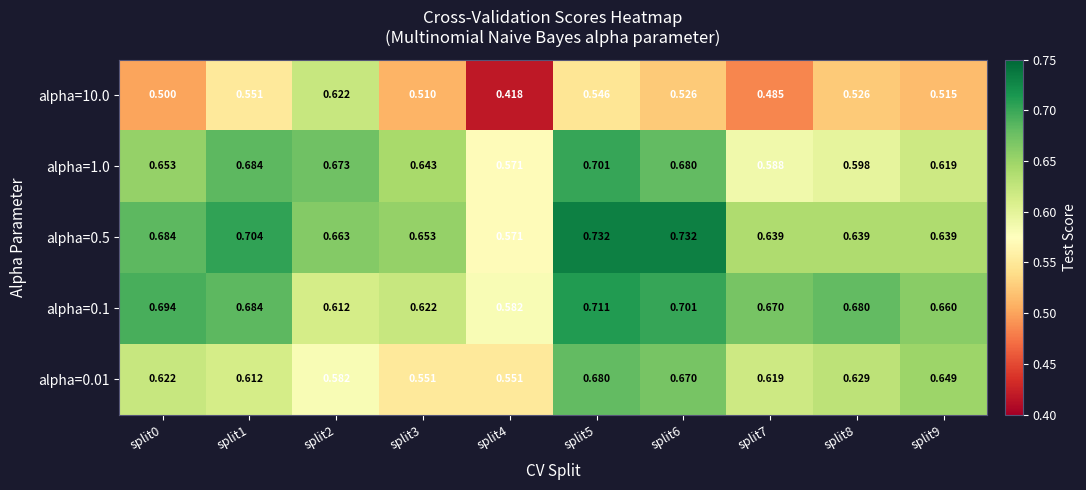

Count the number of data series in this chart.

5